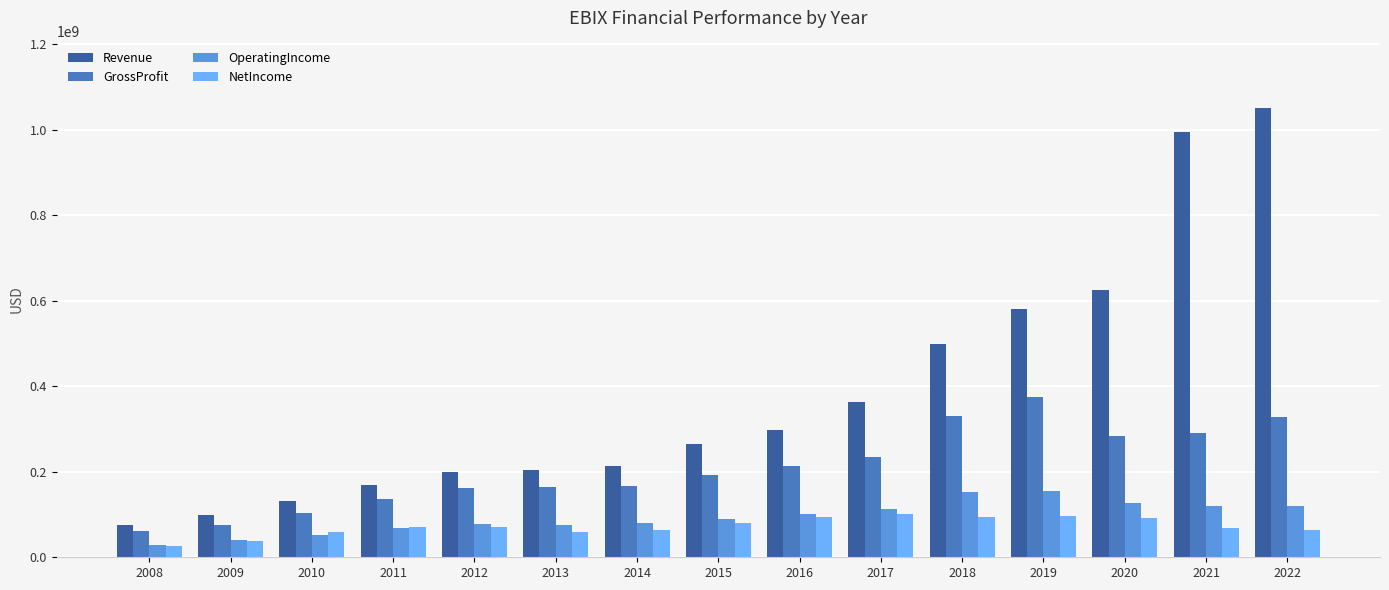

How many bars are there in total?

60